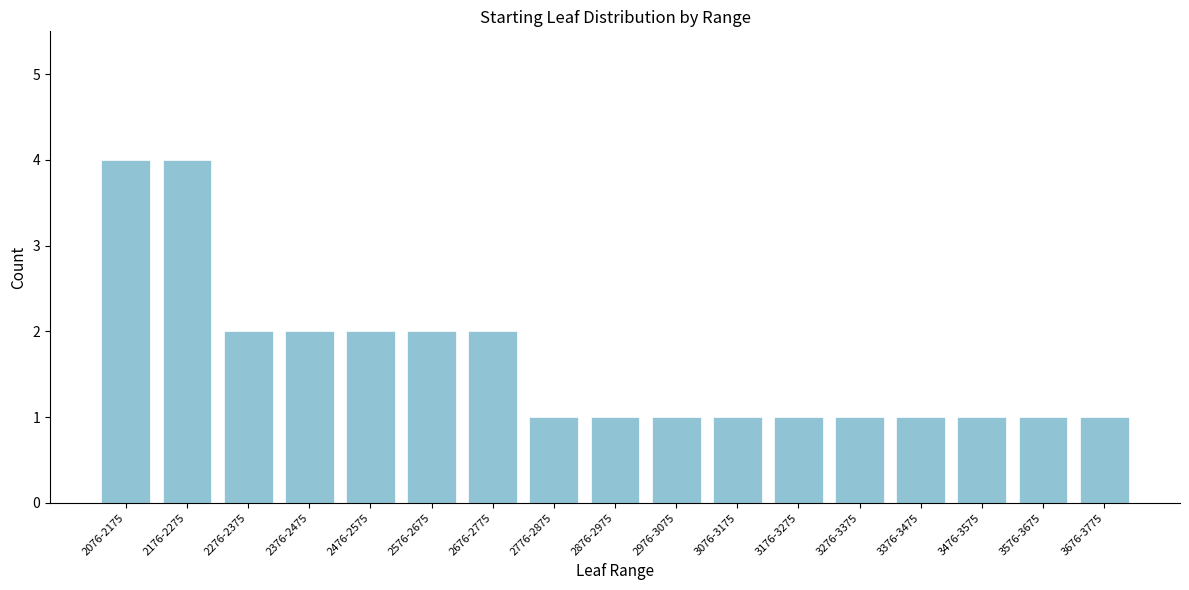

Reading right to left, what are all the values shown in this chart?

3676-3775=1	3576-3675=1	3476-3575=1	3376-3475=1	3276-3375=1	3176-3275=1	3076-3175=1	2976-3075=1	2876-2975=1	2776-2875=1	2676-2775=2	2576-2675=2	2476-2575=2	2376-2475=2	2276-2375=2	2176-2275=4	2076-2175=4